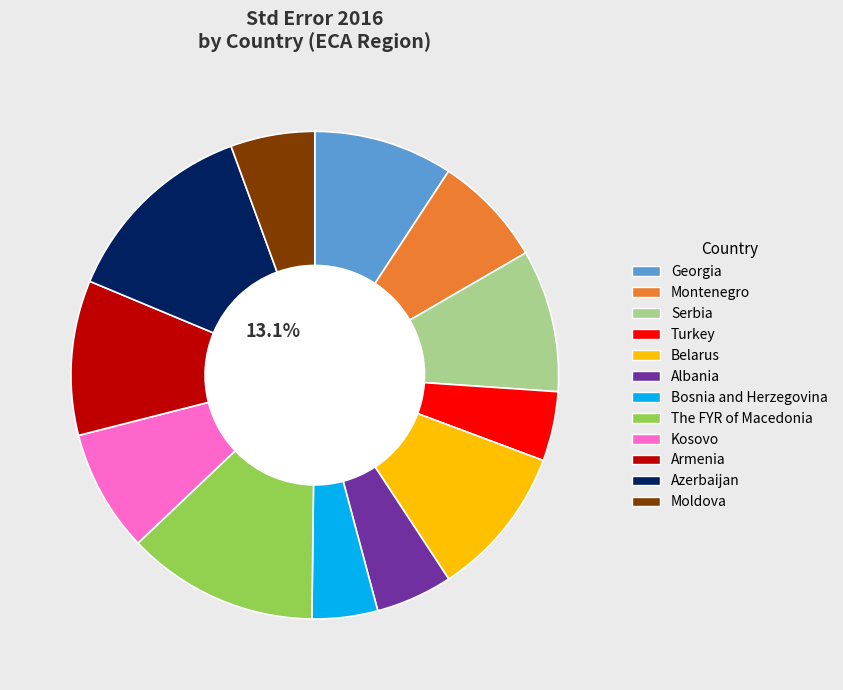

Is there any slice that represents more than half of the pie?

No